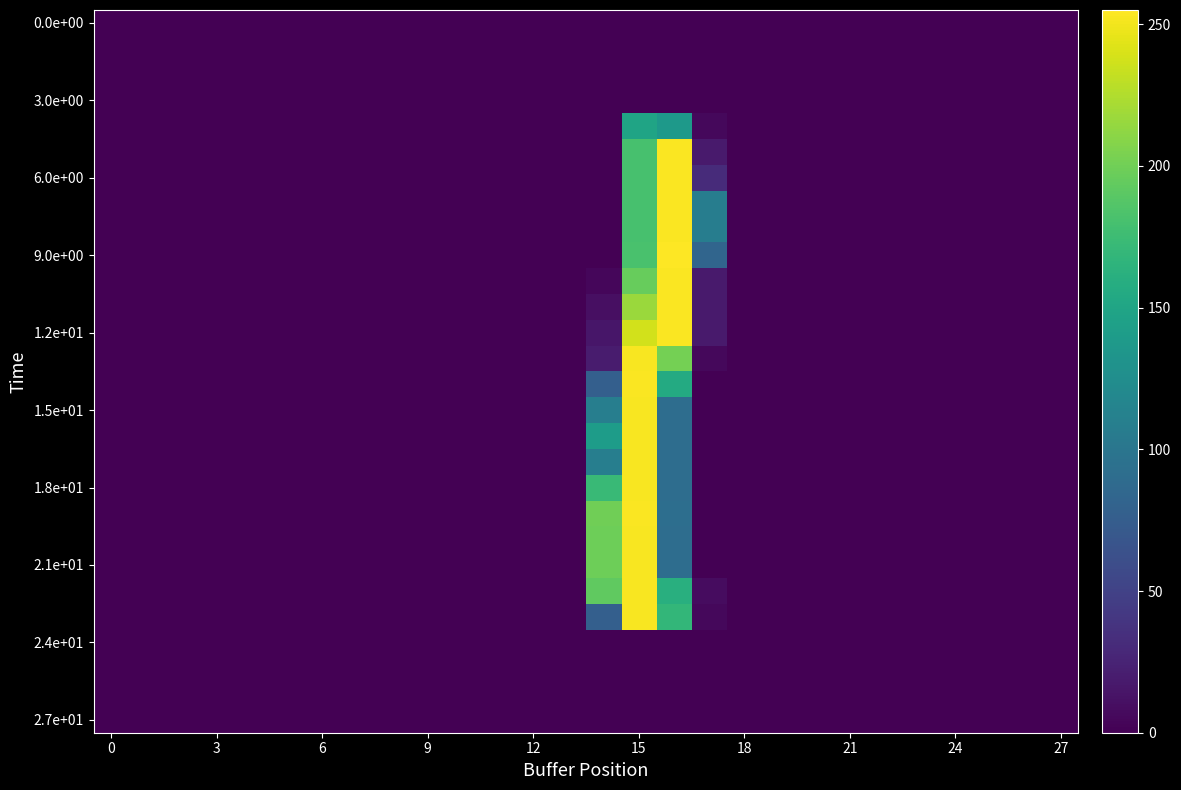

At which category is the sum across all series the highest?

15